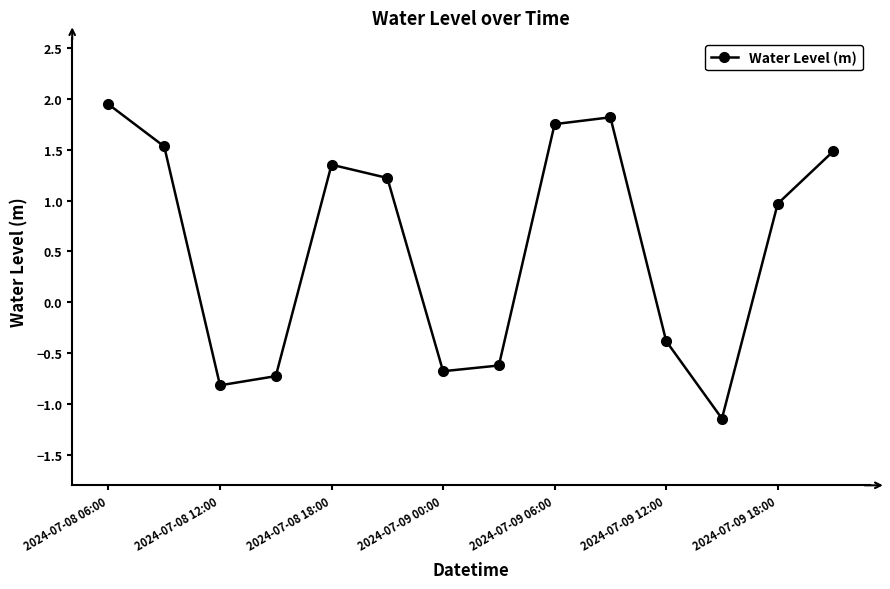

What is the value of the 7th point from the left?

-0.7